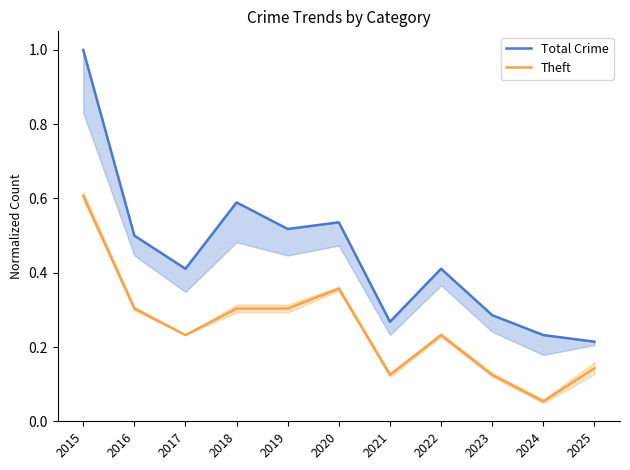

At which category is the sum across all series the highest?

2015